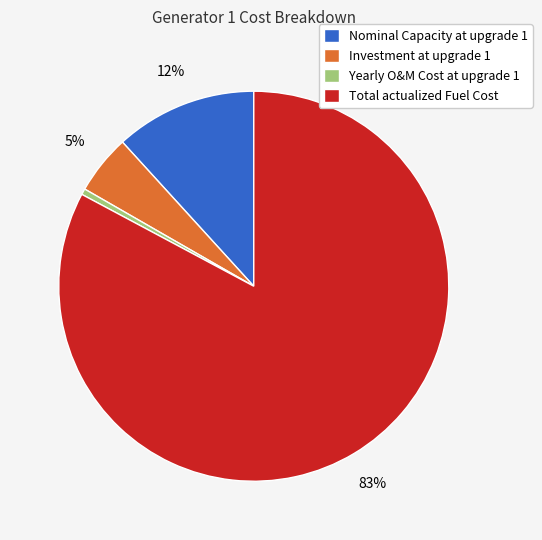

Which category has the biggest portion of the pie?

Total actualized Fuel Cost